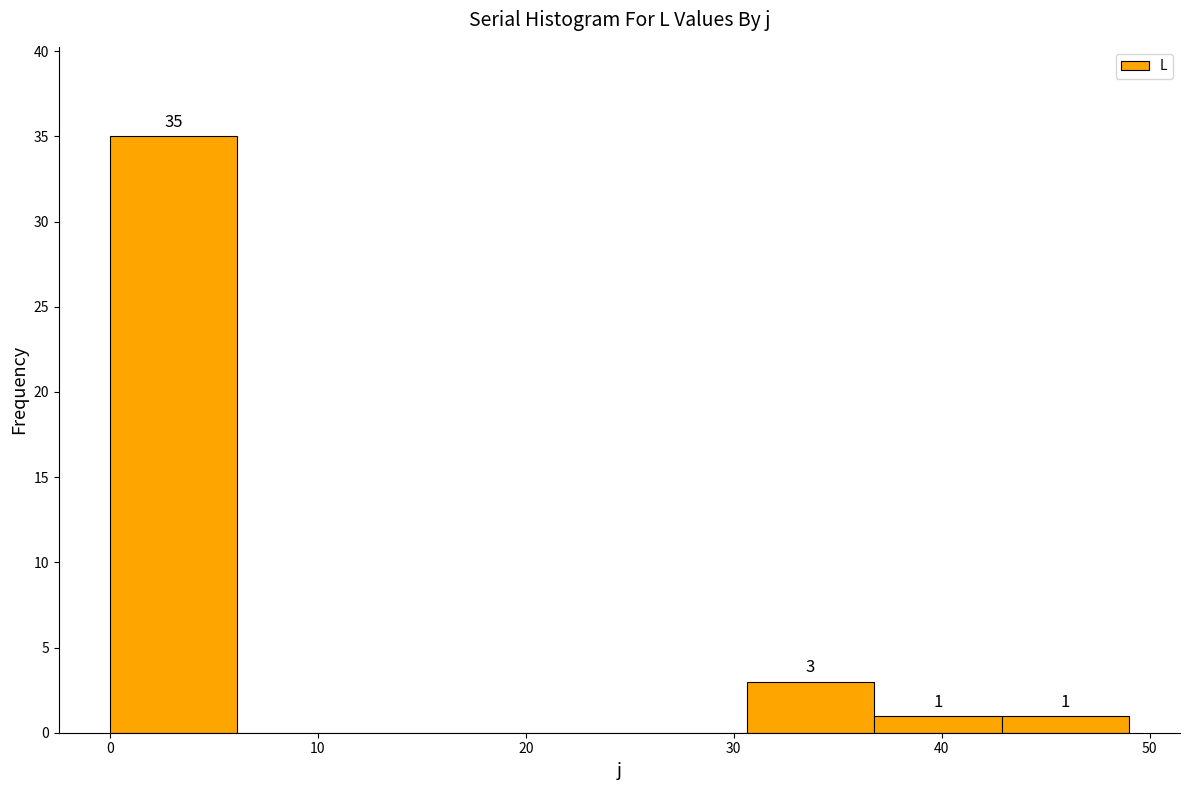

Which range on the x-axis has the tallest bar?

0 to 6